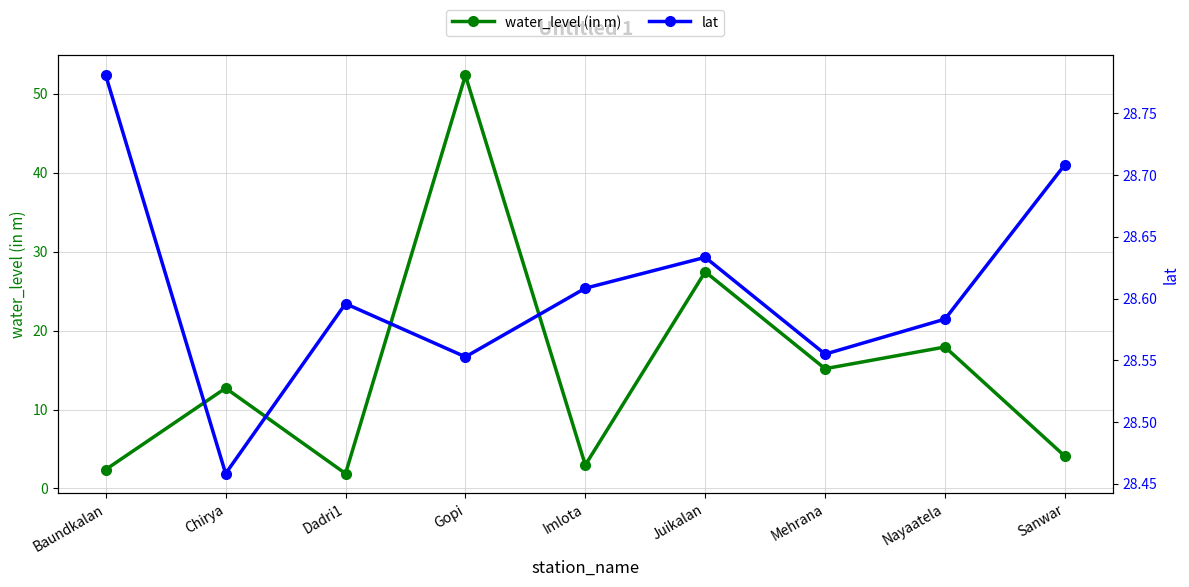

True or false: water_level (in m) has a value of 1.5 at Imlota.

False